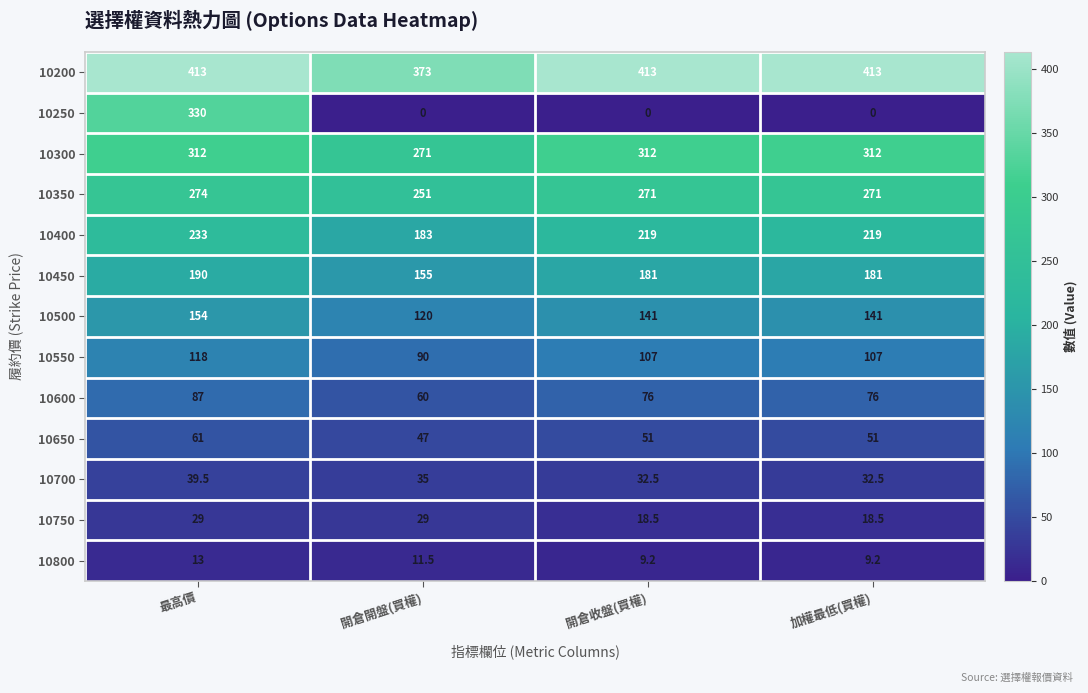

What is the minimum value for 10200?

373.0